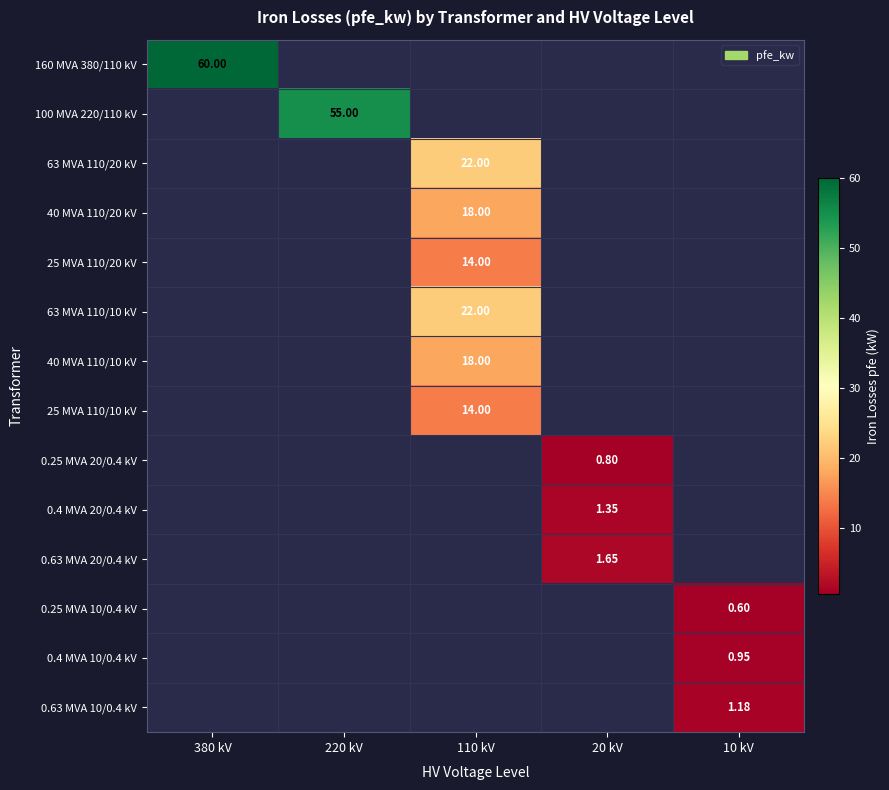

Is the value of 0.25 MVA 10/0.4 kV at 10 kV greater than the value of 25 MVA 110/10 kV at 110 kV?

No